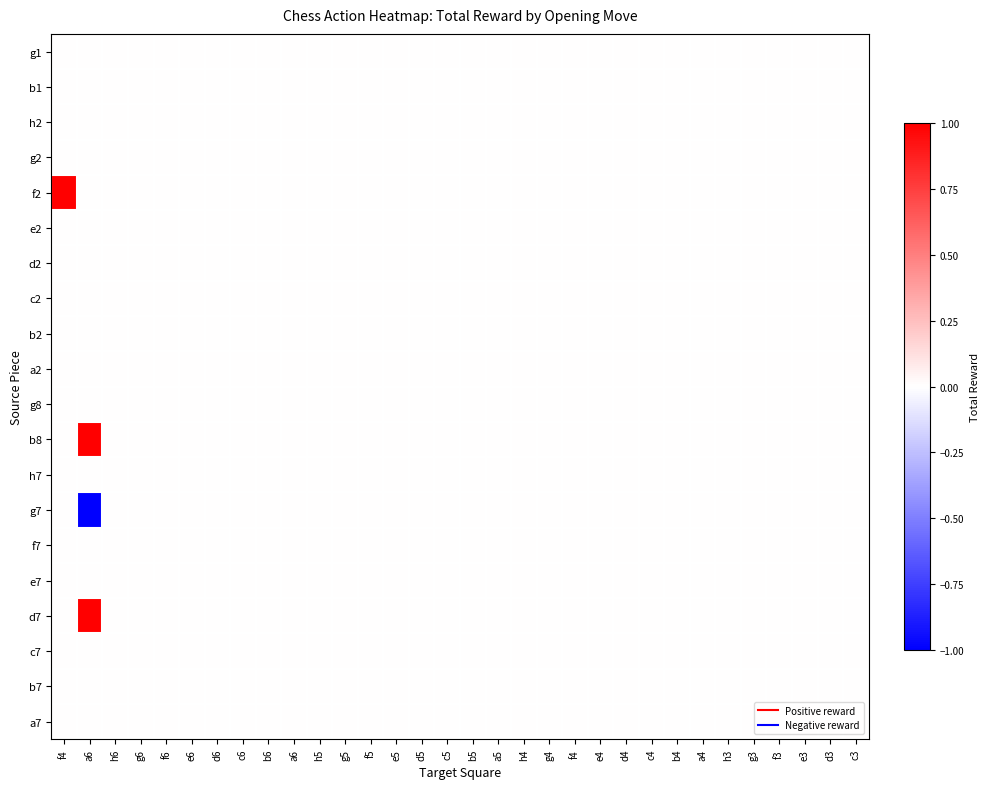

At d5, list the series in order from largest to smallest.

g1, b1, h2, g2, f2, e2, d2, c2, b2, a2, g8, b8, h7, g7, f7, e7, d7, c7, b7, a7